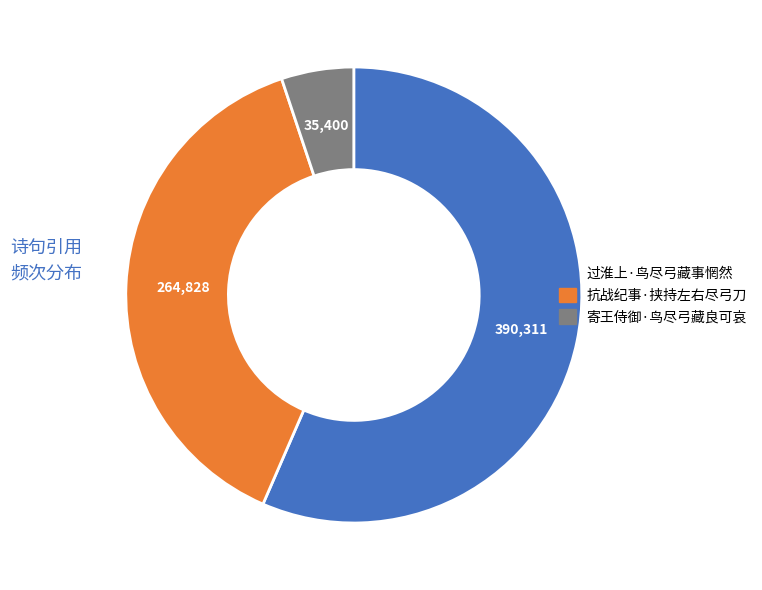

Combined, do 抗战纪事·挟持左右尽弓刀 and 寄王侍御·鸟尽弓藏良可哀 account for over 50%?

No